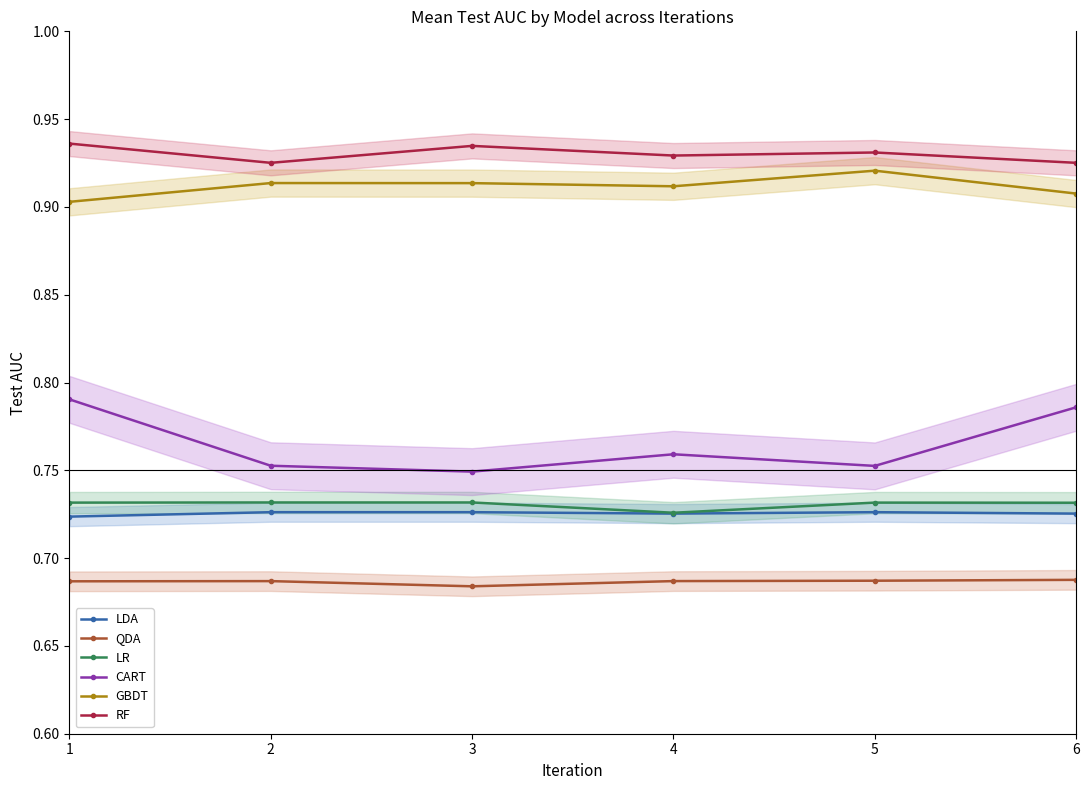

What is the value of the CART point at the 2nd from the left?

0.8